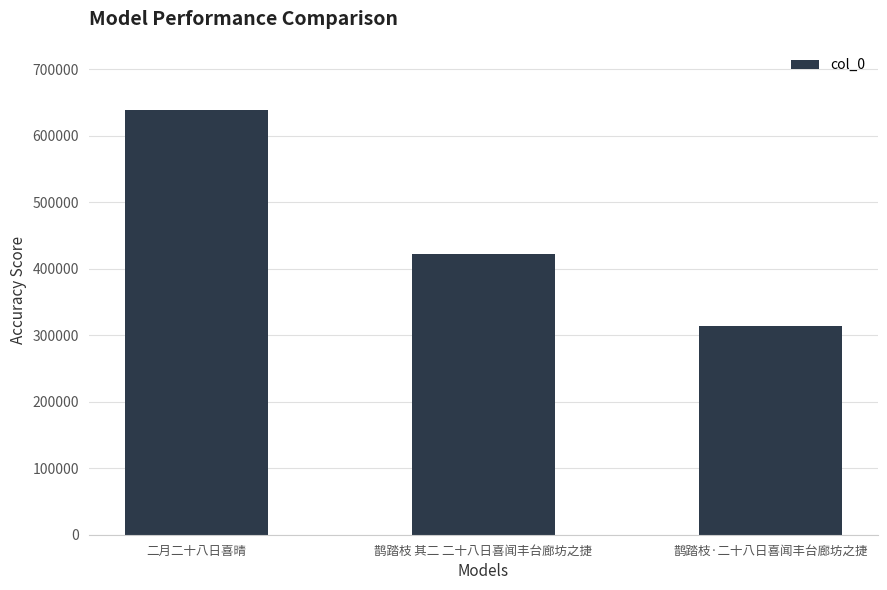

True or false: the data shows 639327 at 二月二十八日喜晴.

True